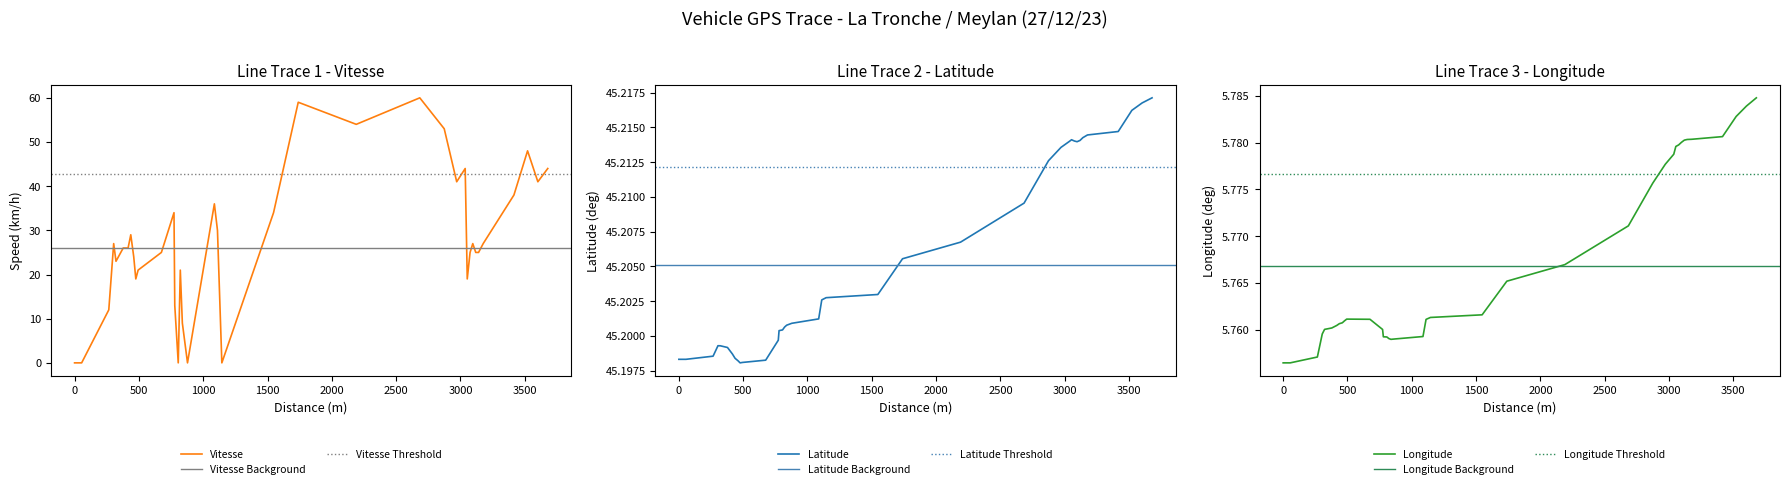

What is the spread (max minus min) of values at 0?

45.2